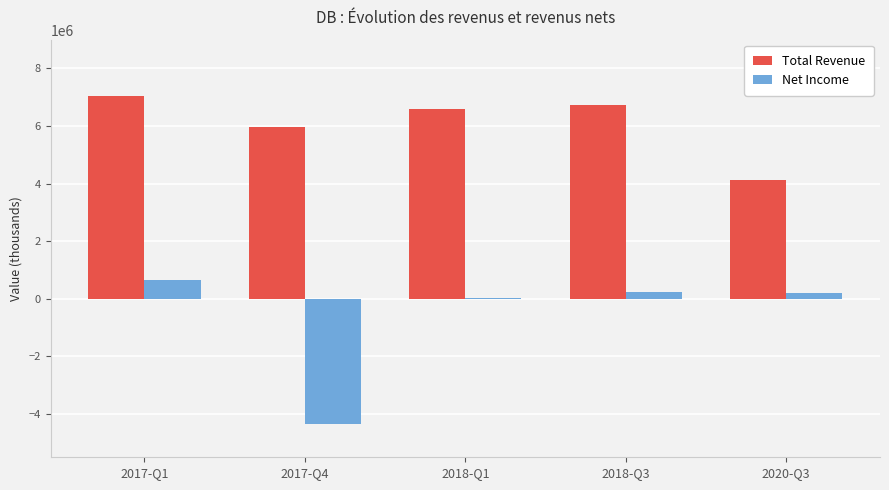

What is the average value of the Net Income series?

-638620